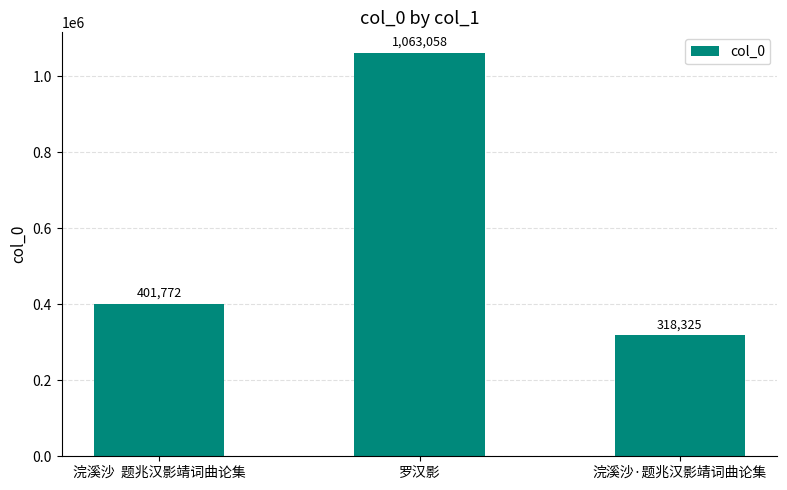

Rank the categories by value from lowest to highest.

浣溪沙·题兆汉影靖词曲论集, 浣溪沙  题兆汉影靖词曲论集, 罗汉影